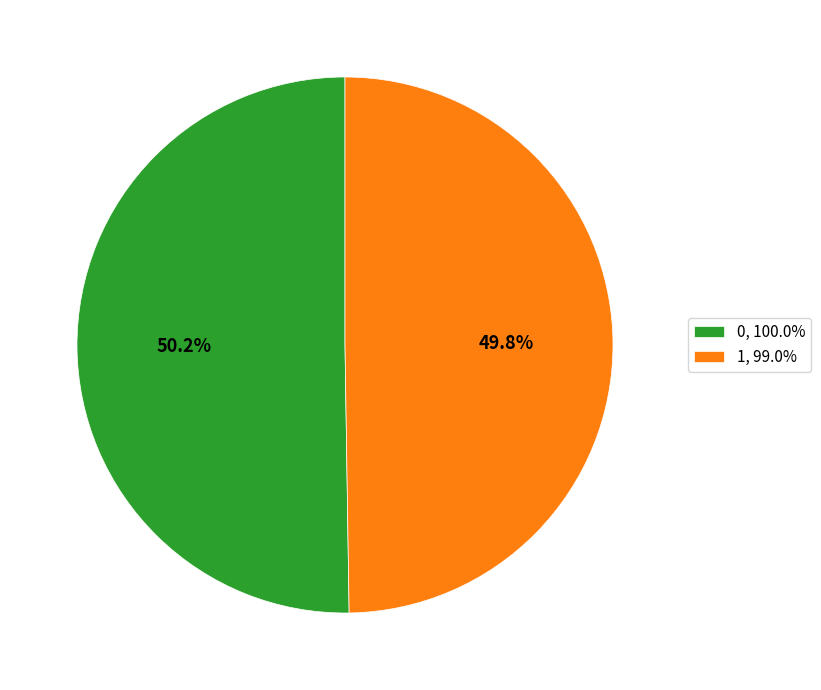

Is there a majority slice in this chart?

Yes